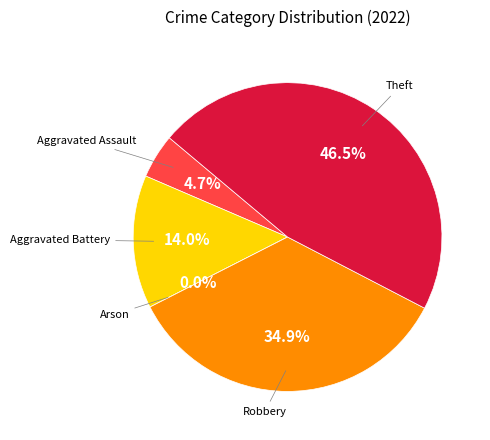

Does any single category account for the majority?

No